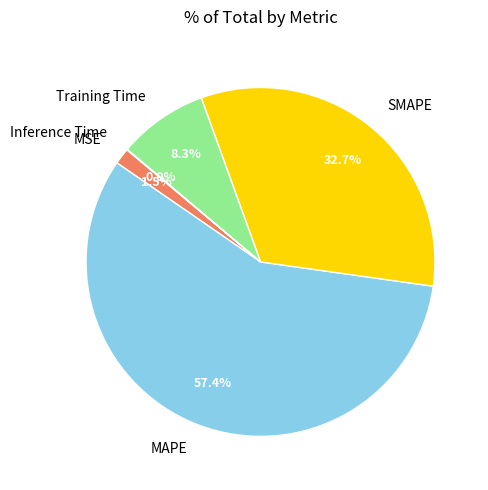

Does any single category account for the majority?

Yes